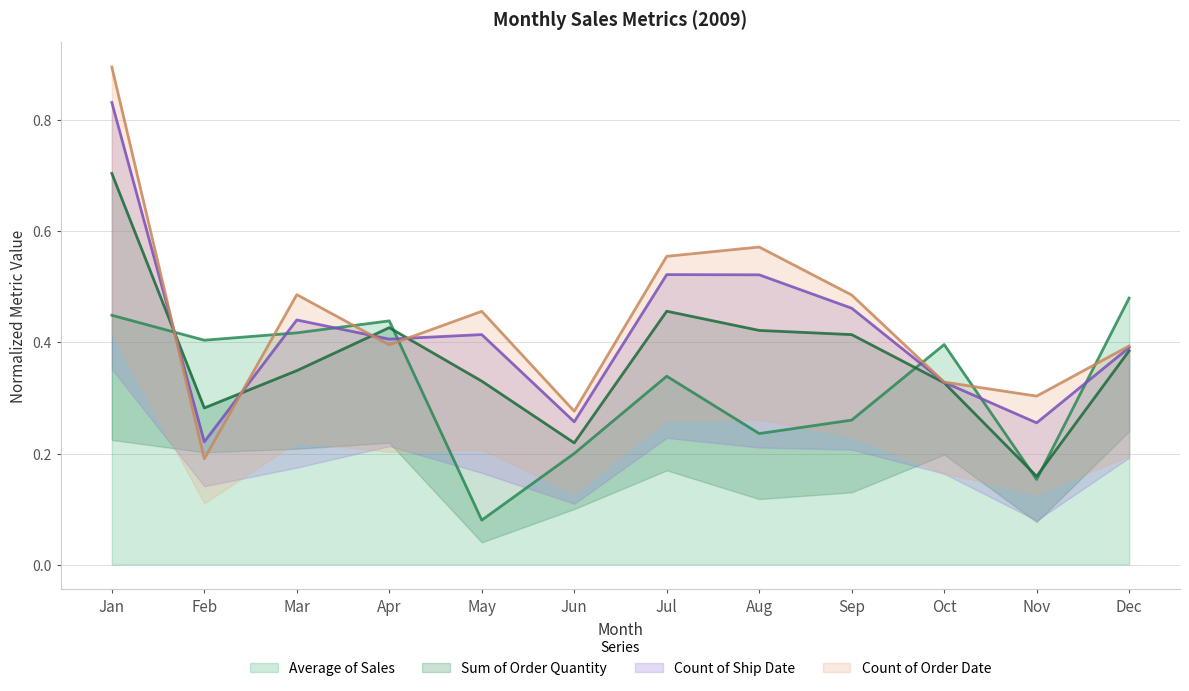

True or false: Average of Sales has a value of 0.2 at Apr.

False